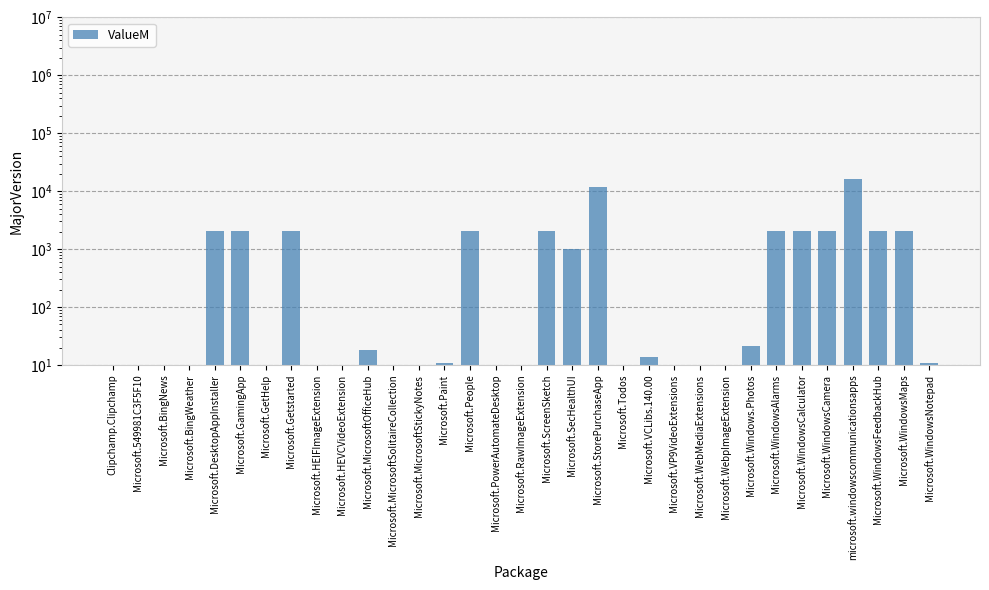

How many values are below 11?

15